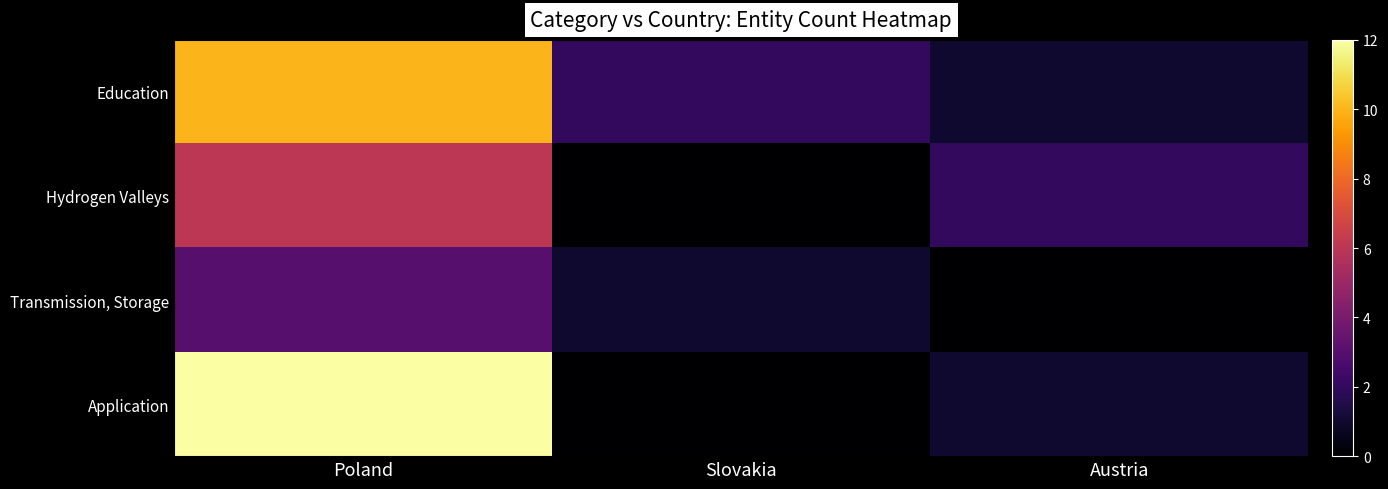

Reading left to right, list all the values displayed in this chart.

Education: Poland=10	Slovakia=2	Austria=1
Hydrogen Valleys: Poland=6	Slovakia=0	Austria=2
Transmission, Storage: Poland=3	Slovakia=1	Austria=0
Application: Poland=12	Slovakia=0	Austria=1